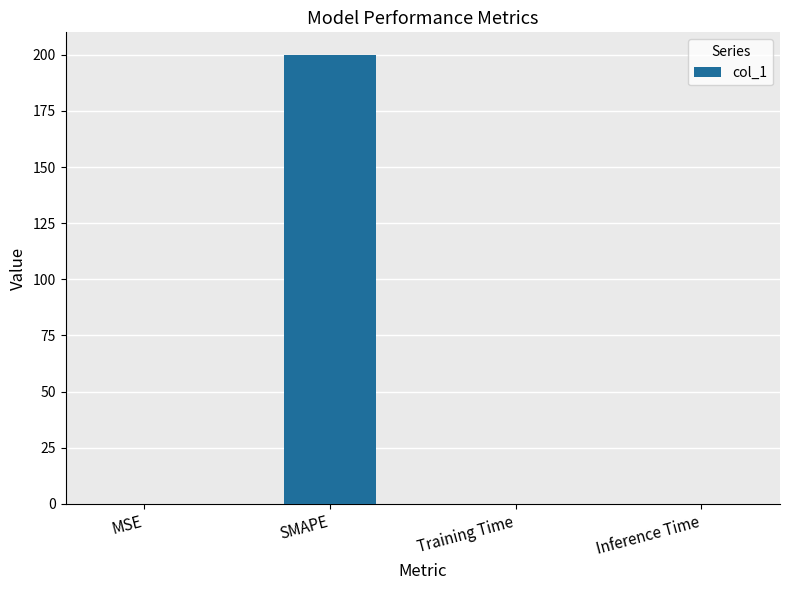

The chart shows a value of 78.5 at SMAPE. True or false?

False